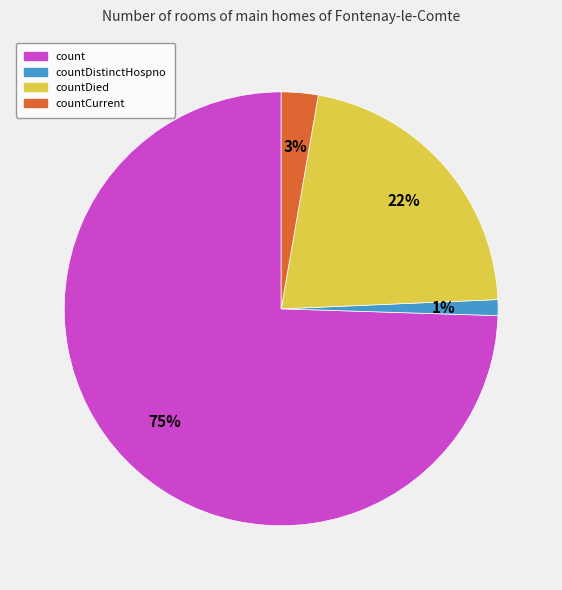

Which category accounts for the majority?

count